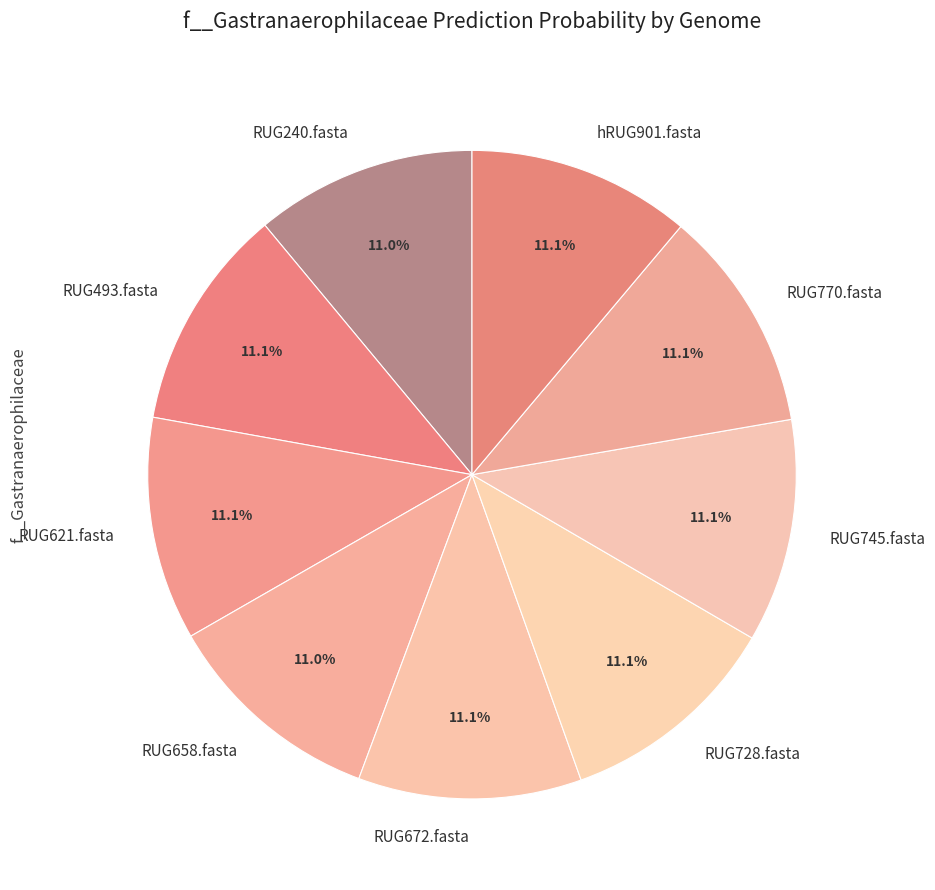

How many slices are in this pie chart?

9